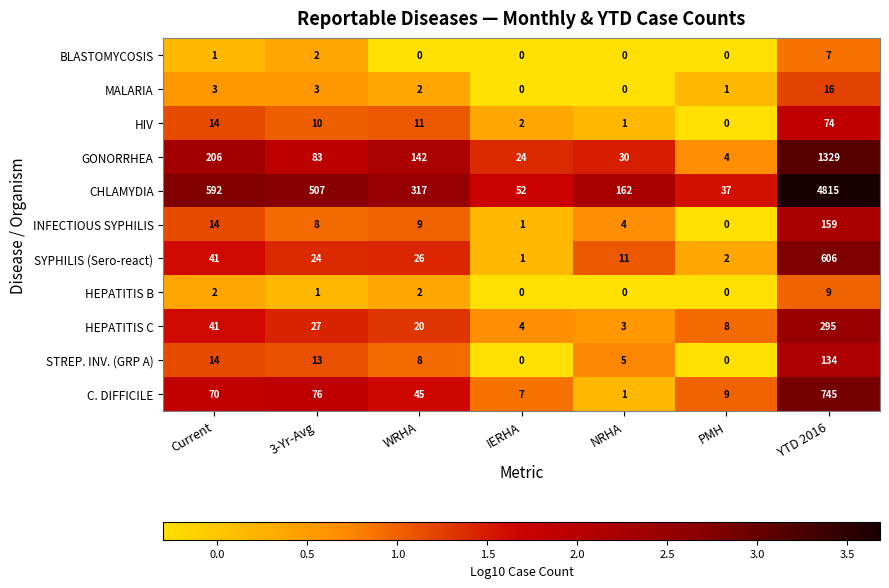

What is the greatest value displayed?

4815